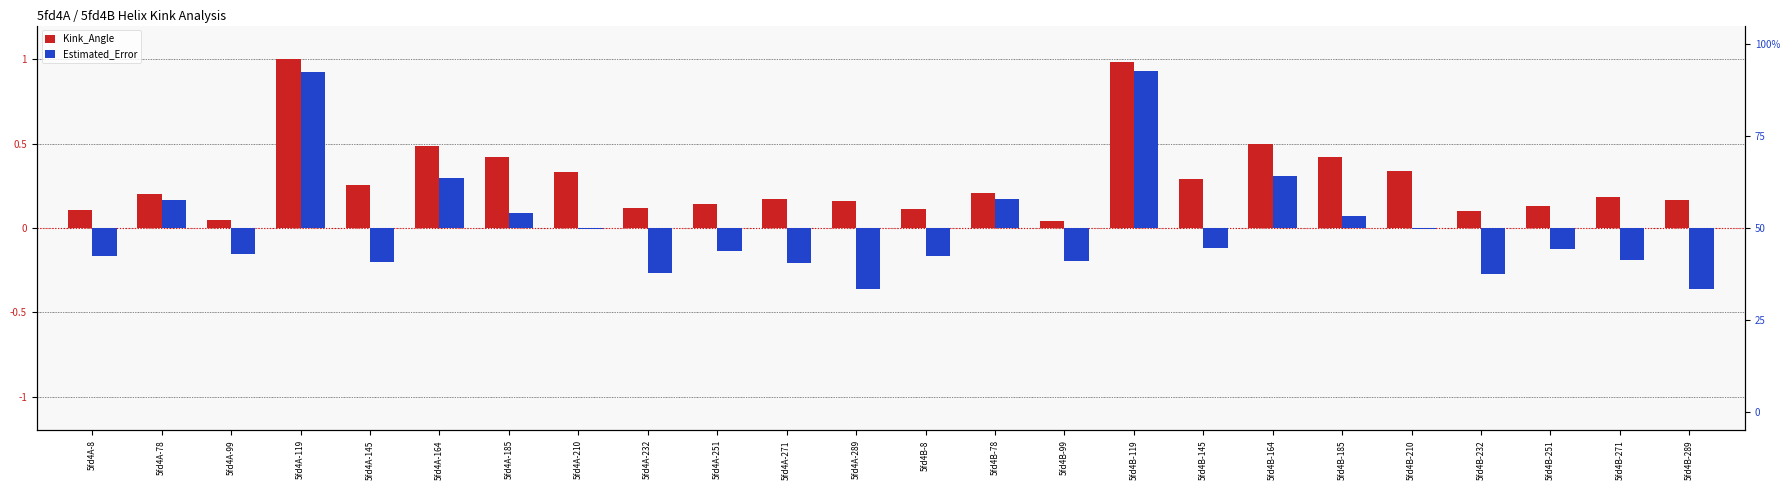

How many data points does each series have?

24